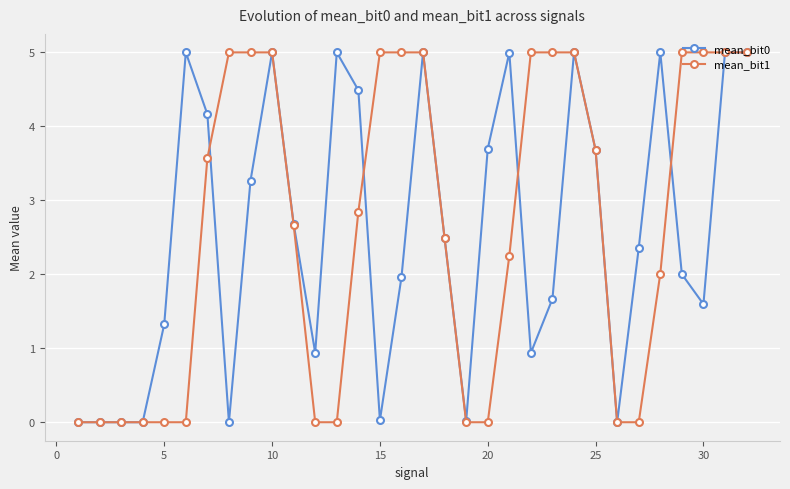

What is the value of the mean_bit1 point at the 25th from the left?

3.7